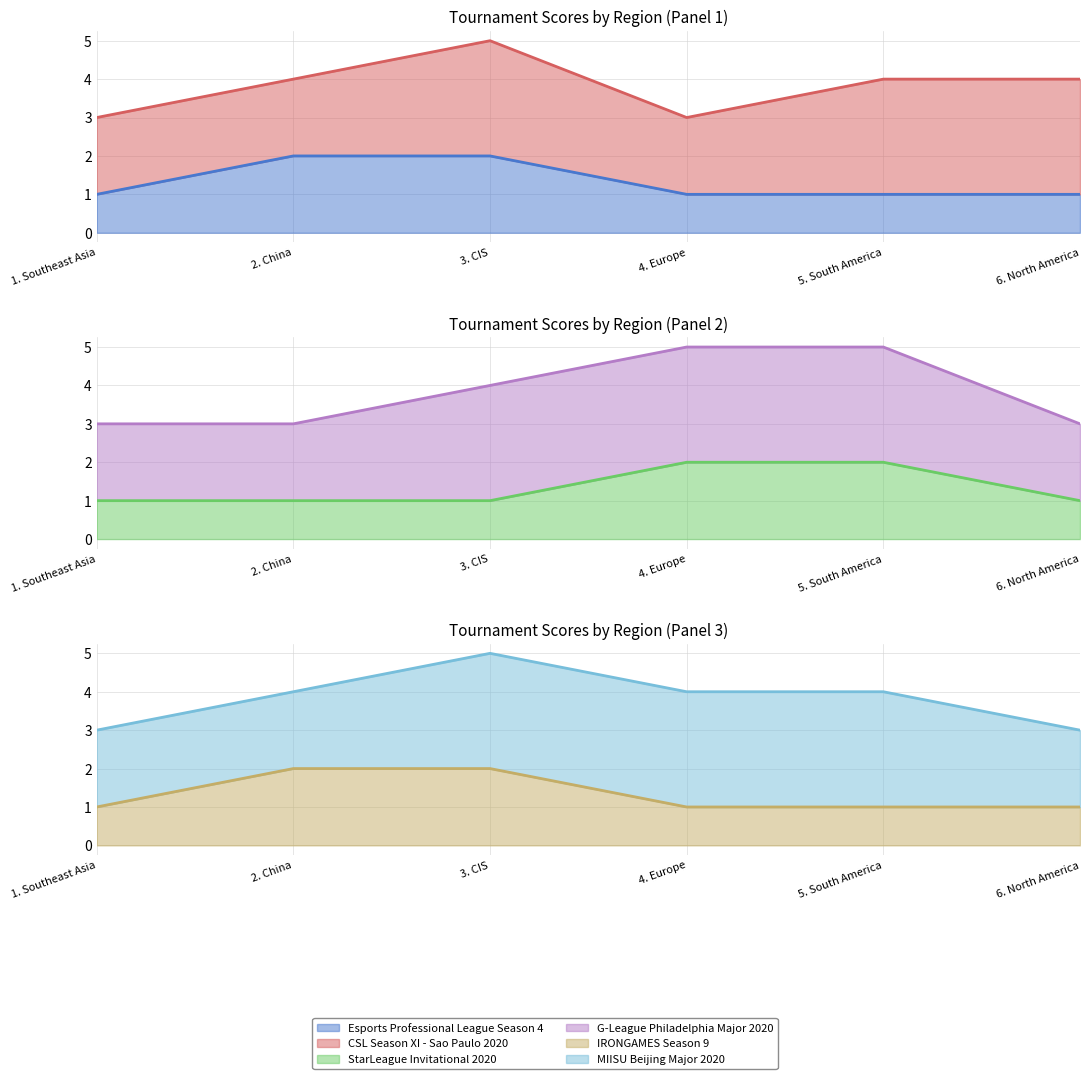

True or false: IRONGAMES Season 9 has more than 1 points higher than both neighbors.

False